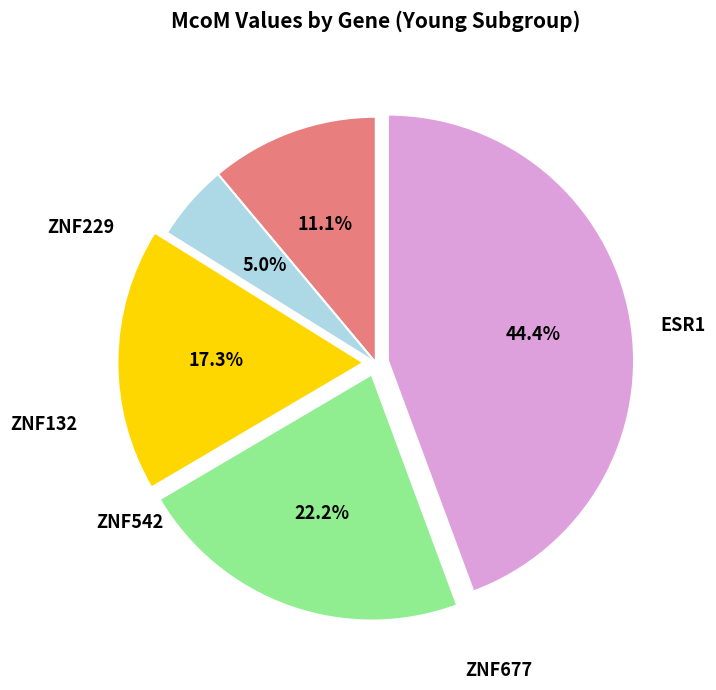

To the nearest percent, what is the difference between the largest and smallest slice percentages?

39%